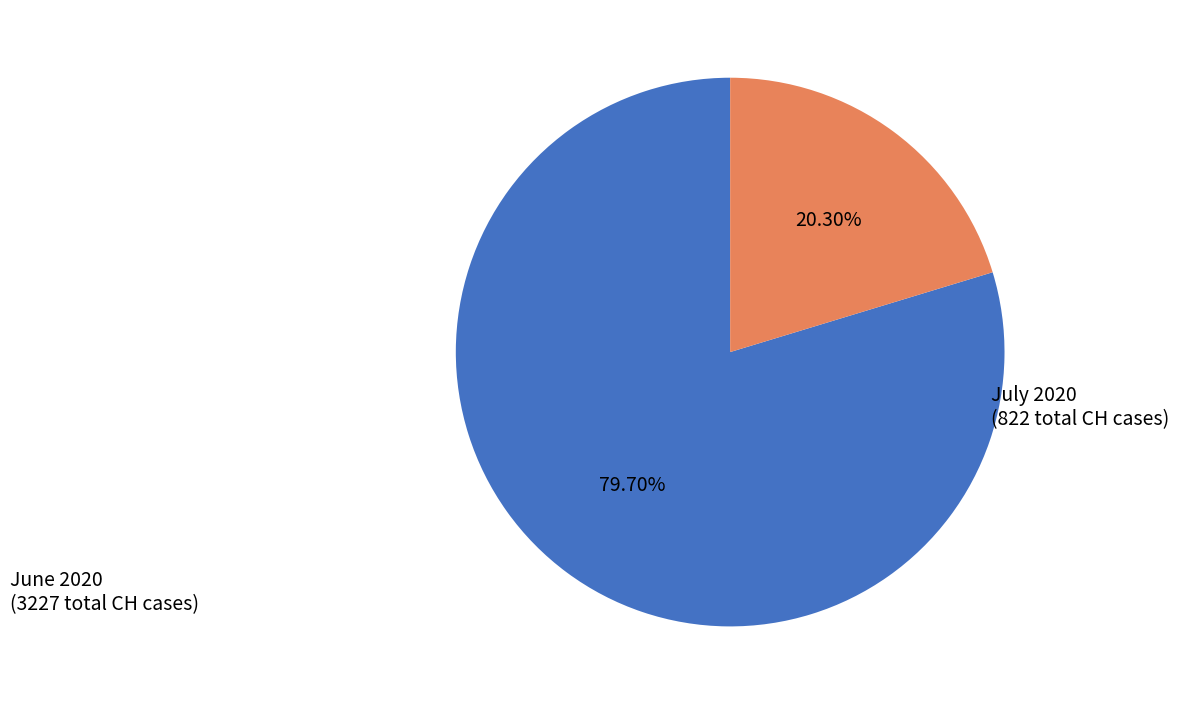

Is there a majority slice in this chart?

Yes